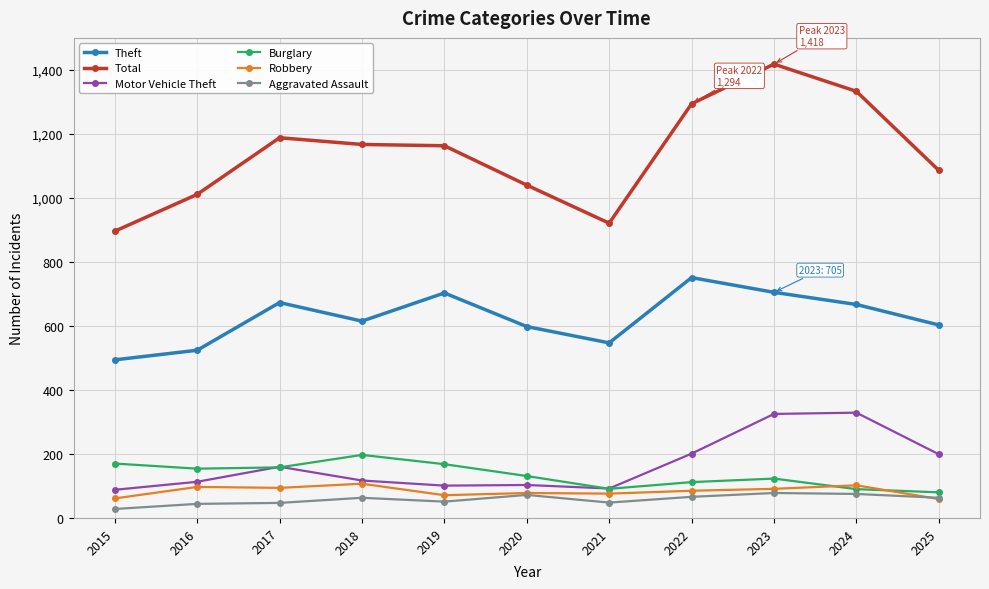

Which category has the highest value across all series?

2023